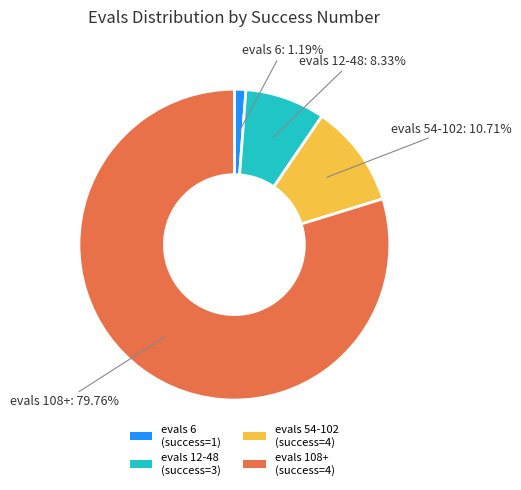

Approximately how many times larger is the value at evals 108+ (success=4) compared to evals 54-102 (success=4)?

7.4